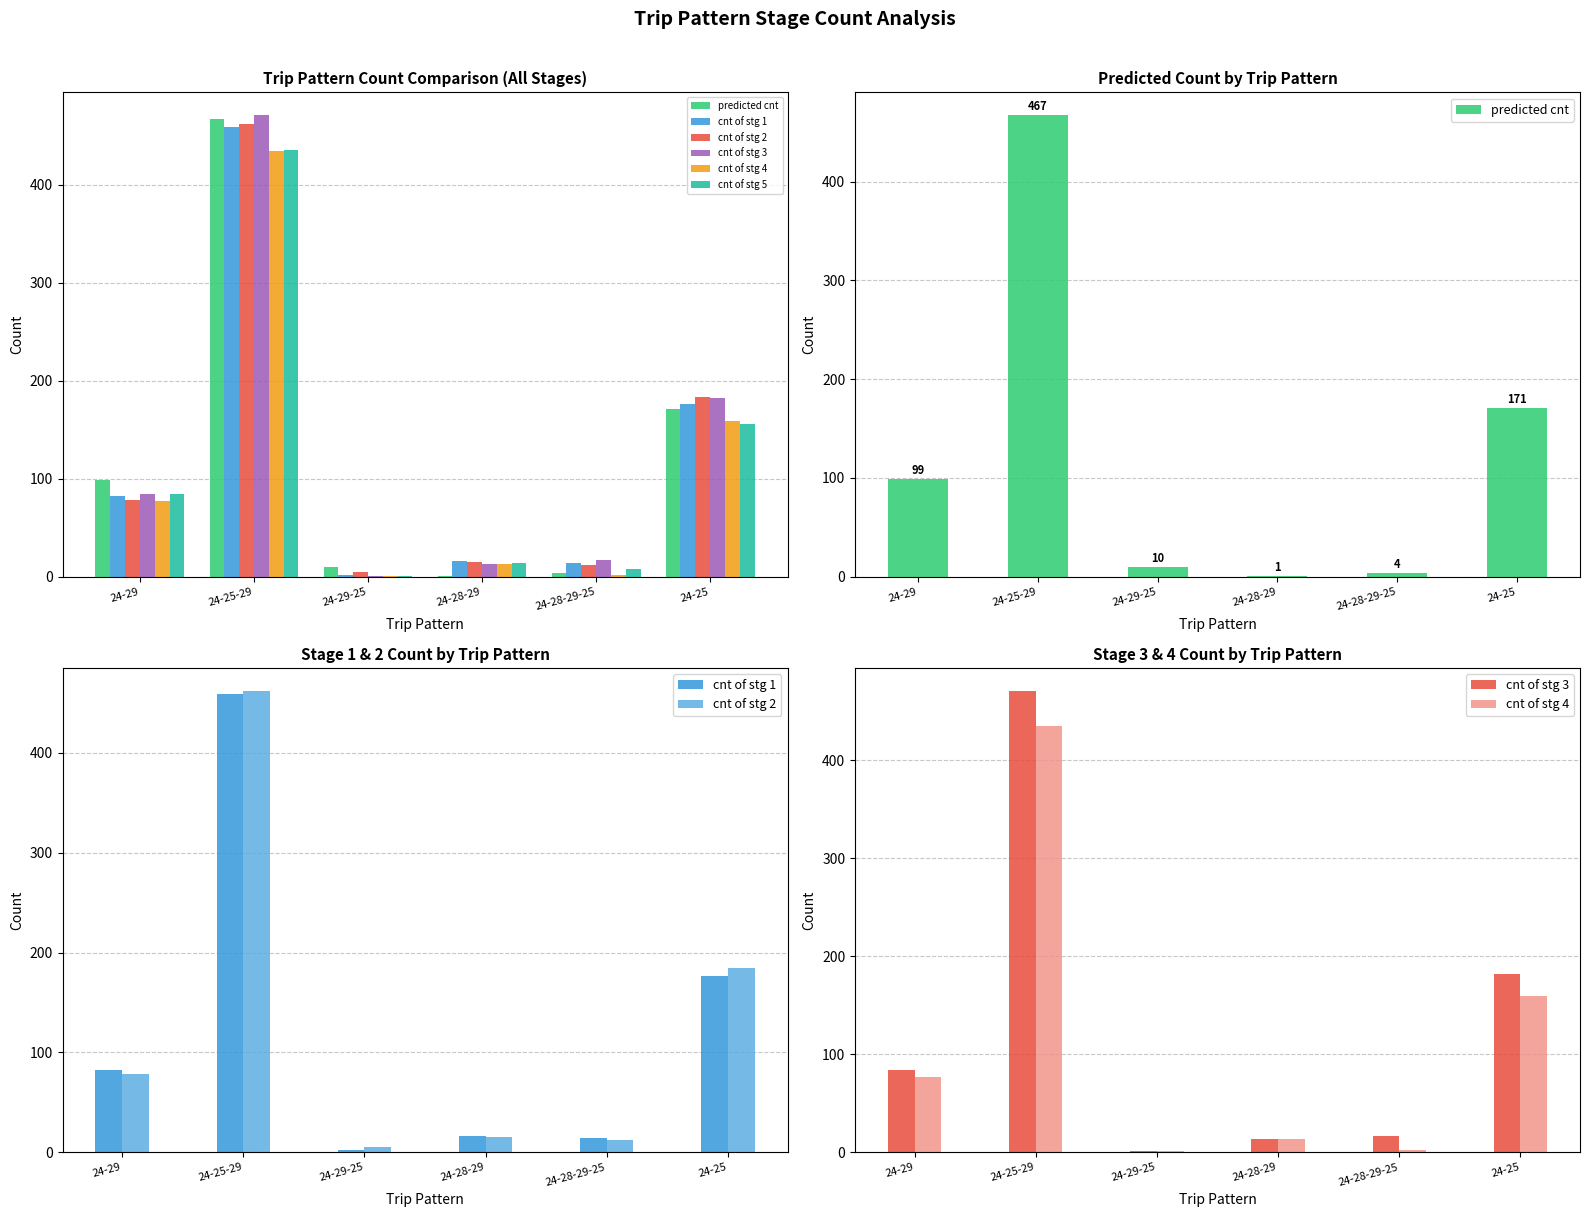

Which category has the highest value in the cnt of stg 4 series?

24-25-29